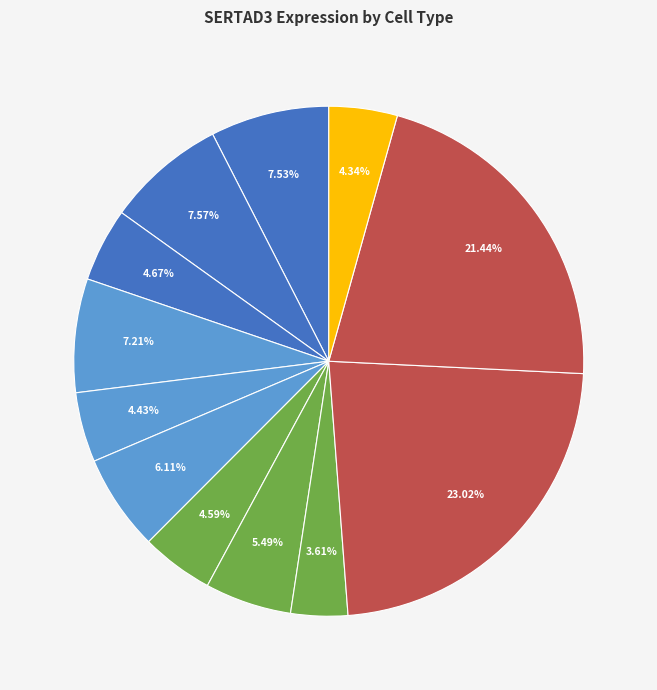

How many slices are in this pie chart?

12